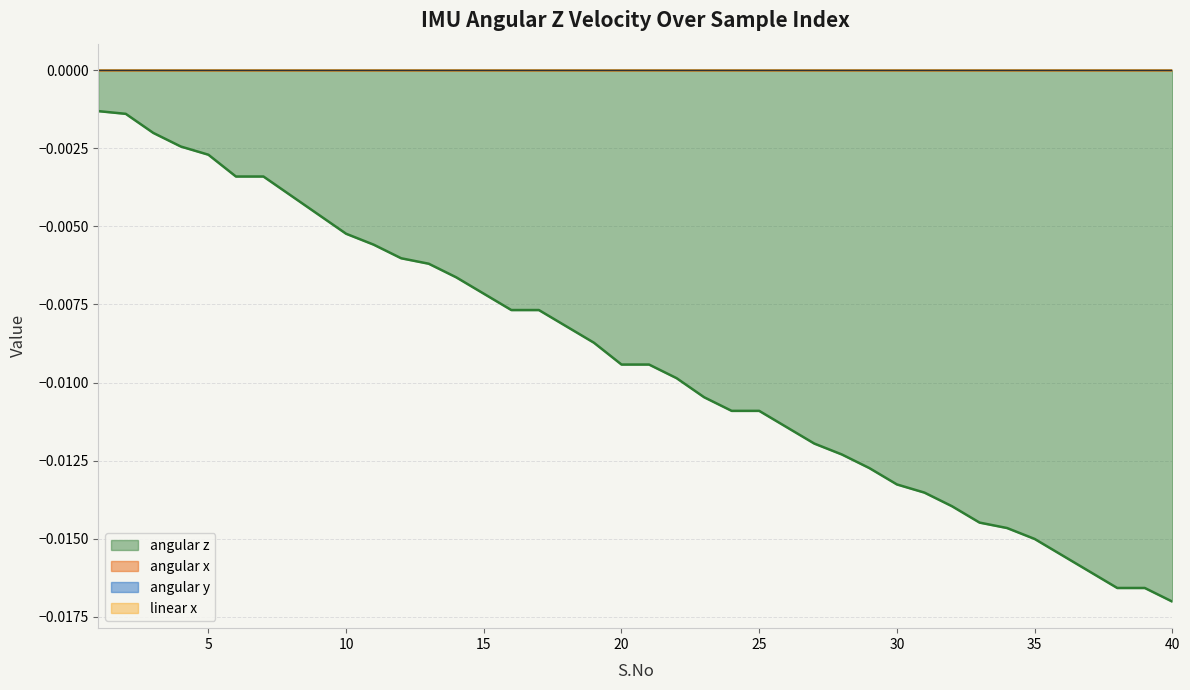

Does the chart have visible grid lines?

Yes